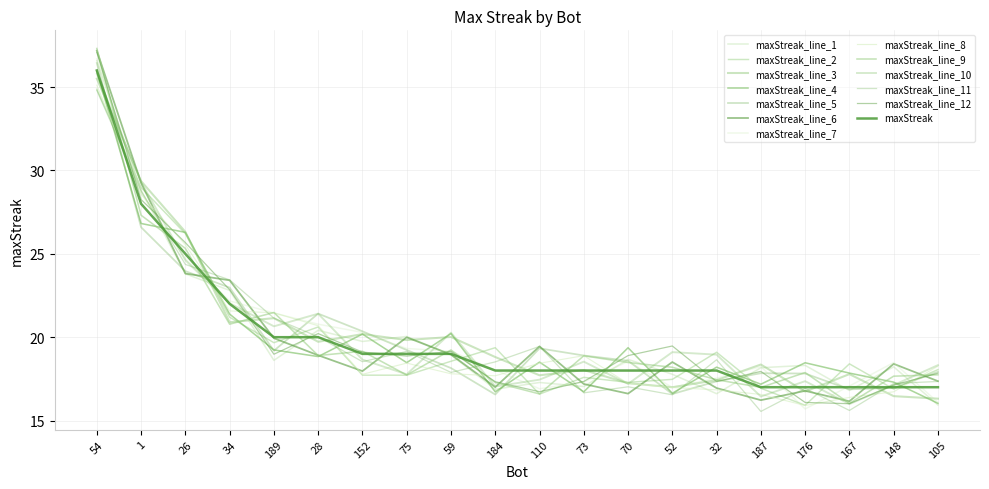

What is the smallest value displayed?

17